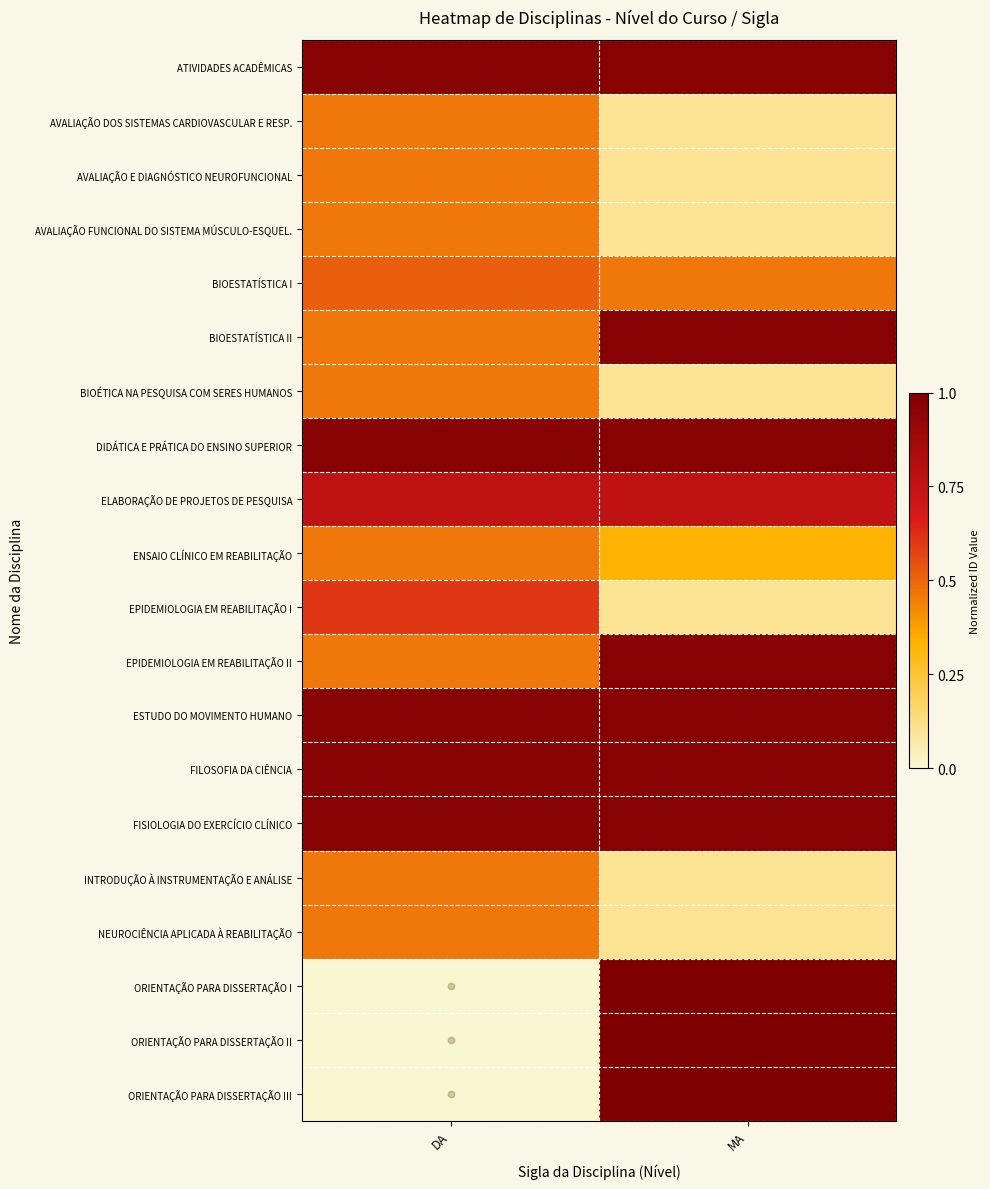

Reading left to right, transcribe all the data shown in this chart.

ATIVIDADES ACADÊMICAS: DA=1.0	MA=1.0
AVALIAÇÃO DOS SISTEMAS CARDIOVASCULAR E RESP.: DA=0.5	MA=0.1
AVALIAÇÃO E DIAGNÓSTICO NEUROFUNCIONAL: DA=0.5	MA=0.1
AVALIAÇÃO FUNCIONAL DO SISTEMA MÚSCULO-ESQUEL.: DA=0.5	MA=0.1
BIOESTATÍSTICA I: DA=0.5	MA=0.5
BIOESTATÍSTICA II: DA=0.5	MA=1.0
BIOÉTICA NA PESQUISA COM SERES HUMANOS: DA=0.5	MA=0.1
DIDÁTICA E PRÁTICA DO ENSINO SUPERIOR: DA=1.0	MA=1.0
ELABORAÇÃO DE PROJETOS DE PESQUISA: DA=0.8	MA=0.8
ENSAIO CLÍNICO EM REABILITAÇÃO: DA=0.5	MA=0.3
EPIDEMIOLOGIA EM REABILITAÇÃO I: DA=0.6	MA=0.1
EPIDEMIOLOGIA EM REABILITAÇÃO II: DA=0.5	MA=1.0
ESTUDO DO MOVIMENTO HUMANO: DA=1.0	MA=1.0
FILOSOFIA DA CIÊNCIA: DA=1.0	MA=1.0
FISIOLOGIA DO EXERCÍCIO CLÍNICO: DA=1.0	MA=1.0
INTRODUÇÃO À INSTRUMENTAÇÃO E ANÁLISE: DA=0.5	MA=0.1
NEUROCIÊNCIA APLICADA À REABILITAÇÃO: DA=0.5	MA=0.1
ORIENTAÇÃO PARA DISSERTAÇÃO I: DA=0.0	MA=1.0
ORIENTAÇÃO PARA DISSERTAÇÃO II: DA=0.0	MA=1.0
ORIENTAÇÃO PARA DISSERTAÇÃO III: DA=0.0	MA=1.0